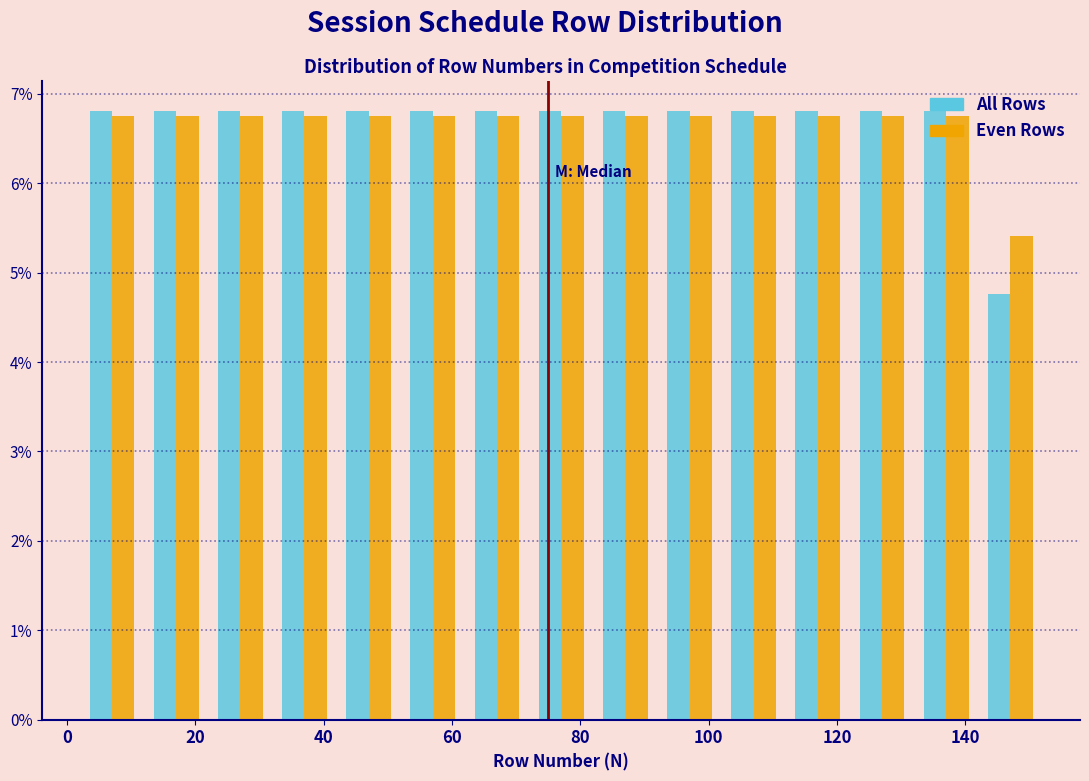

Reading left to right, transcribe this chart: for each range on the x-axis, give the height of each series' bar. The values are not printed on the chart, so give them approximately, as read against the axis.

2 to 12: All Rows=6.8	Even Rows=6.8
12 to 22: All Rows=6.8	Even Rows=6.8
22 to 32: All Rows=6.8	Even Rows=6.8
32 to 42: All Rows=6.8	Even Rows=6.8
42 to 52: All Rows=6.8	Even Rows=6.8
52 to 62: All Rows=6.8	Even Rows=6.8
62 to 72: All Rows=6.8	Even Rows=6.8
72 to 82: All Rows=6.8	Even Rows=6.8
82 to 92: All Rows=6.8	Even Rows=6.8
92 to 102: All Rows=6.8	Even Rows=6.8
102 to 112: All Rows=6.8	Even Rows=6.8
112 to 122: All Rows=6.8	Even Rows=6.8
122 to 132: All Rows=6.8	Even Rows=6.8
132 to 142: All Rows=6.8	Even Rows=6.8
142 to 152: All Rows=4.8	Even Rows=5.4